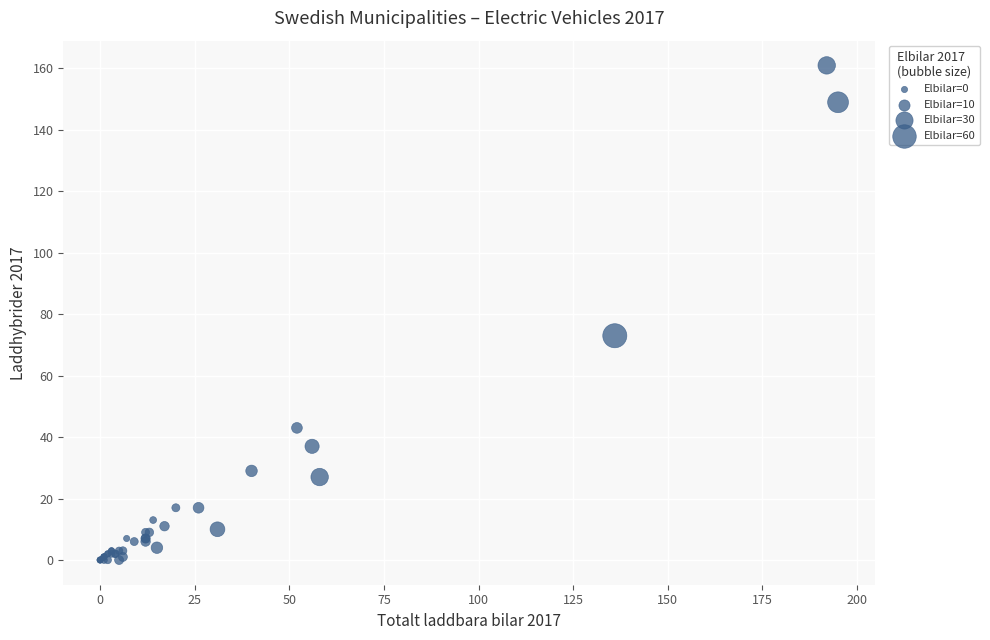

What Y value in the scatter plot is closest to 80?

73